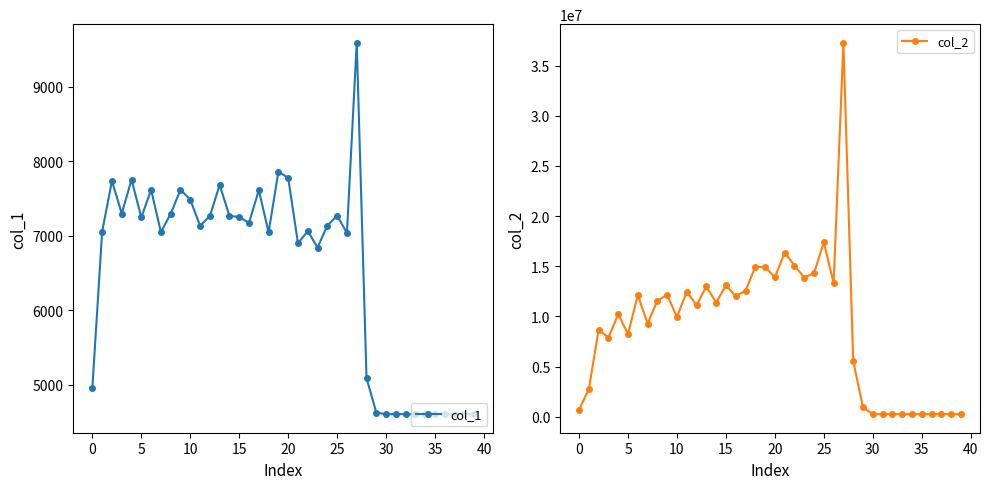

What is the maximum value for col_1?

9594